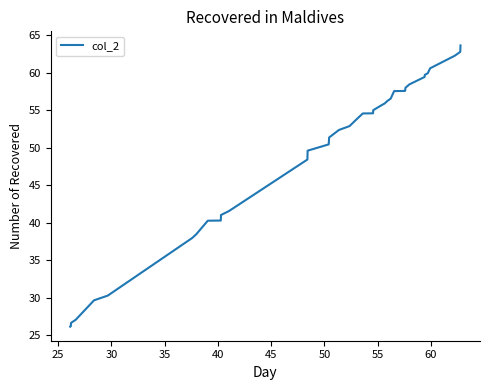

What is the difference between the maximum and minimum values?

37.5